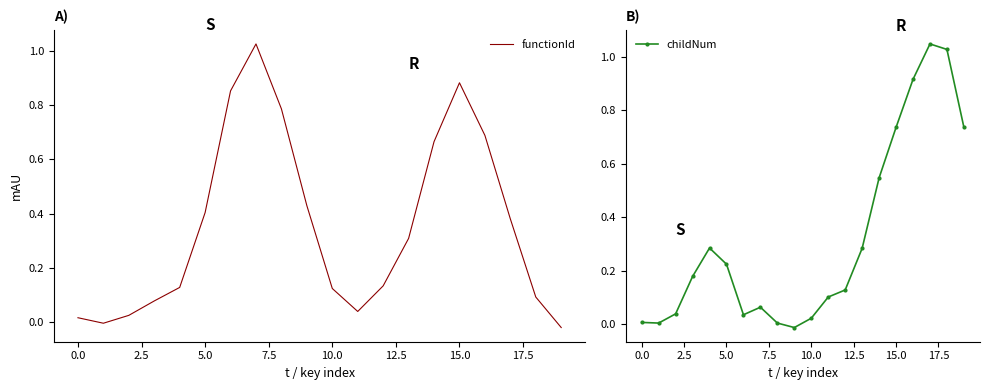

How many distinct data groups are displayed?

2